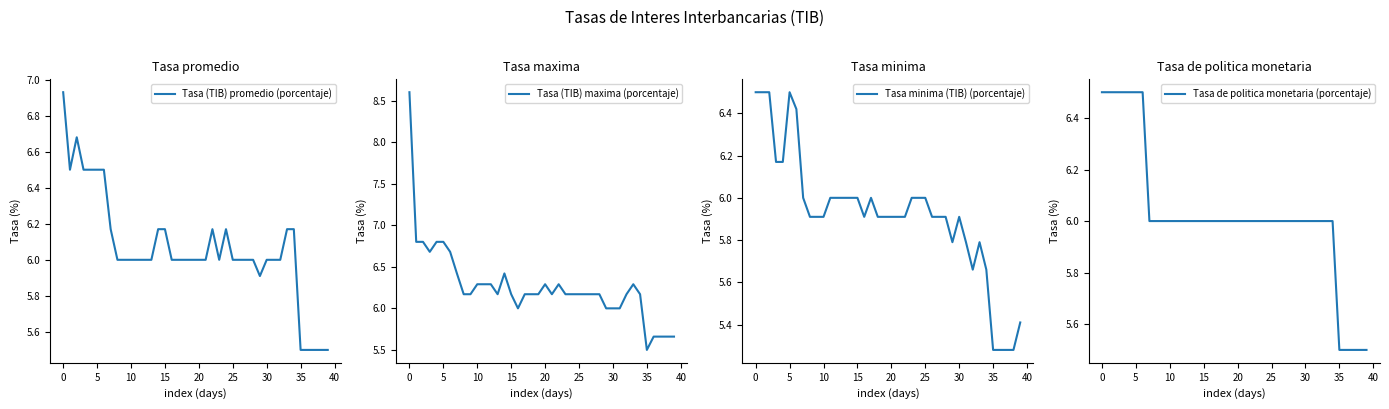

What is the difference between the maximum and minimum values in the Tasa (TIB) maxima (porcentaje) series?

3.1